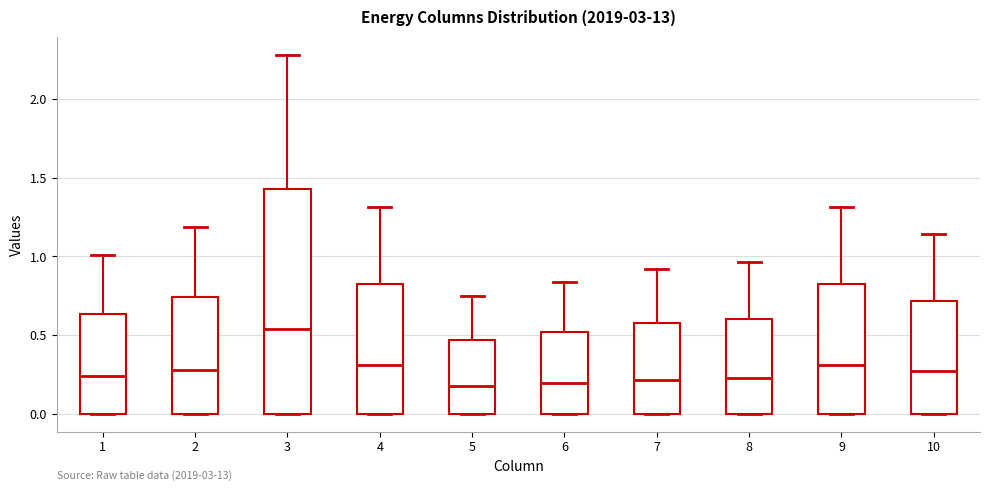

Reading left to right, read every box against the y-axis: the position of its median line, the range the box covers, and the ends of its whiskers. The values are not printed on the chart, so give them approximately, as read against the axis.

1: median 0.25, box 0.00 to 0.65, whiskers 0.00 to 1.00
2: median 0.30, box 0.00 to 0.75, whiskers 0.00 to 1.20
3: median 0.55, box 0.00 to 1.45, whiskers 0.00 to 2.30
4: median 0.30, box 0.00 to 0.80, whiskers 0.00 to 1.30
5: median 0.20, box 0.00 to 0.45, whiskers 0.00 to 0.75
6: median 0.20, box 0.00 to 0.50, whiskers 0.00 to 0.85
7: median 0.20, box 0.00 to 0.60, whiskers 0.00 to 0.90
8: median 0.25, box 0.00 to 0.60, whiskers 0.00 to 0.95
9: median 0.30, box 0.00 to 0.80, whiskers 0.00 to 1.30
10: median 0.25, box 0.00 to 0.70, whiskers 0.00 to 1.15